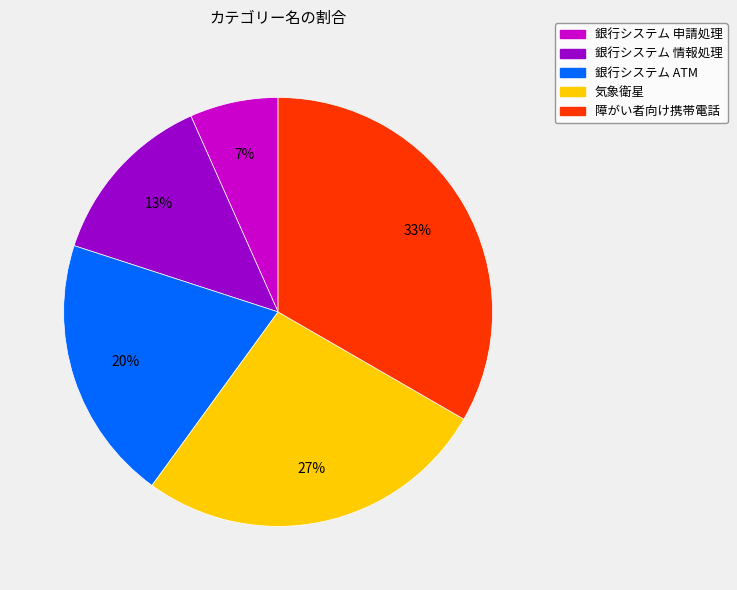

How many segments does this pie chart have?

5